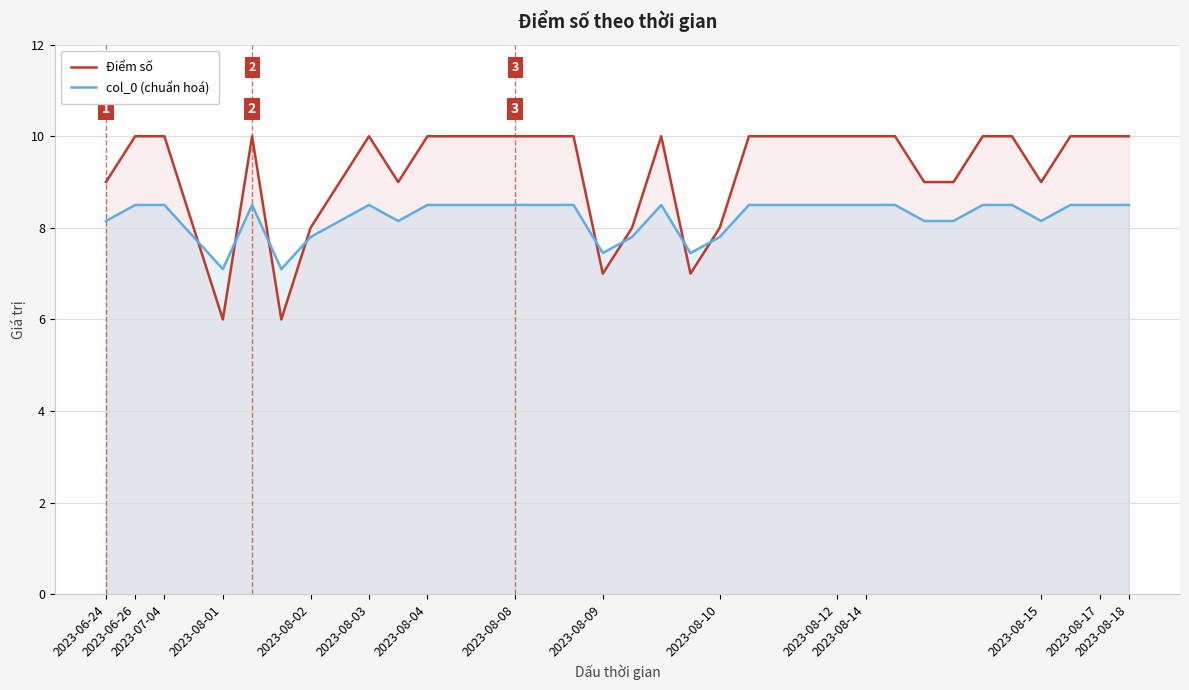

Which has a higher value, 31 or 2023-08-14?

31